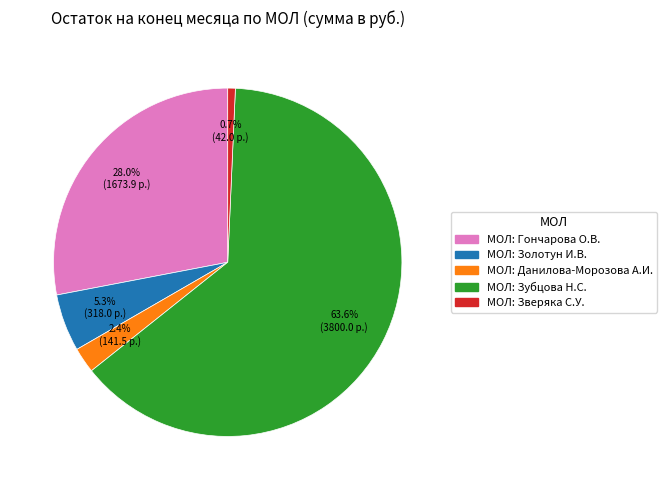

Which category accounts for the majority?

МОЛ: Зубцова Н.С.